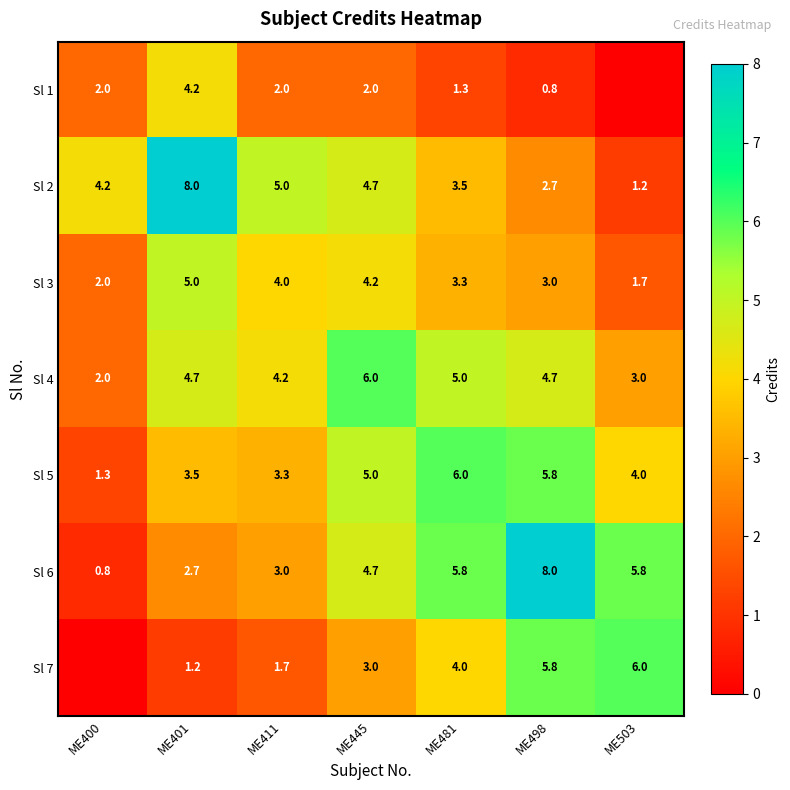

The value of Sl 2 at ME401 is 8.0. True or false?

True